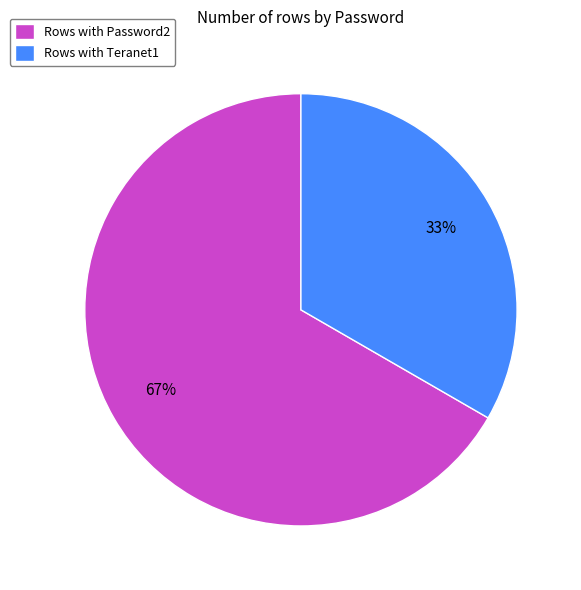

Is the sum of Rows with Password2 and Rows with Teranet1 greater than half?

Yes